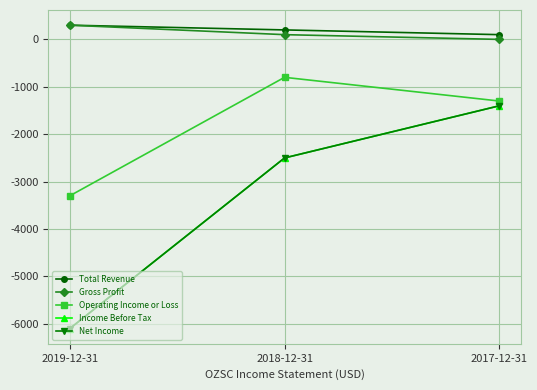

What is the smallest value displayed?

-6100